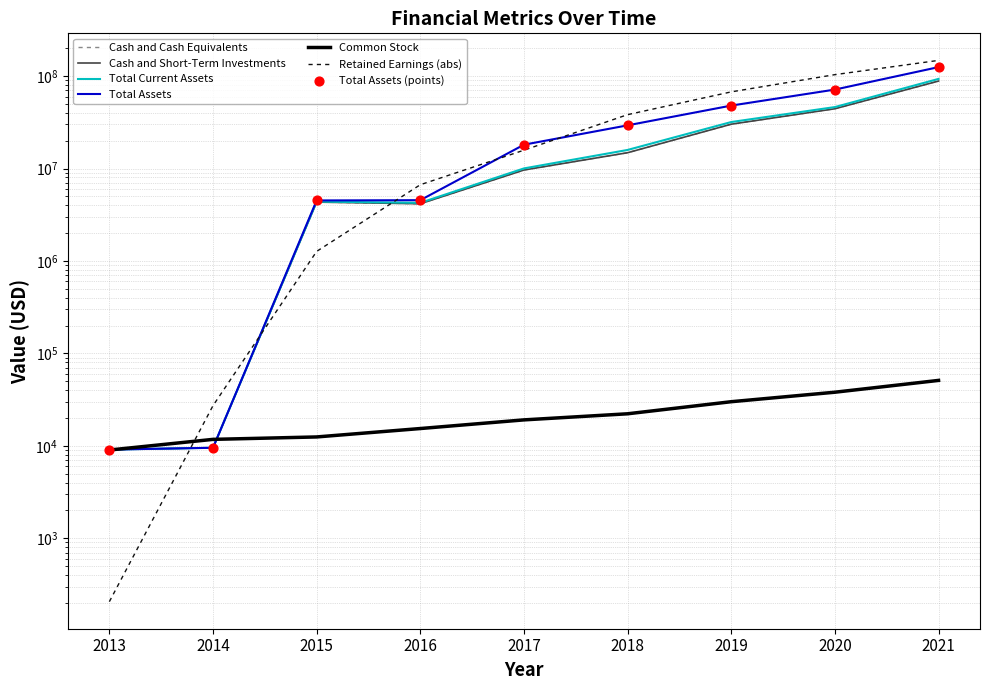

What is the total value across all series at 2015?

18842156